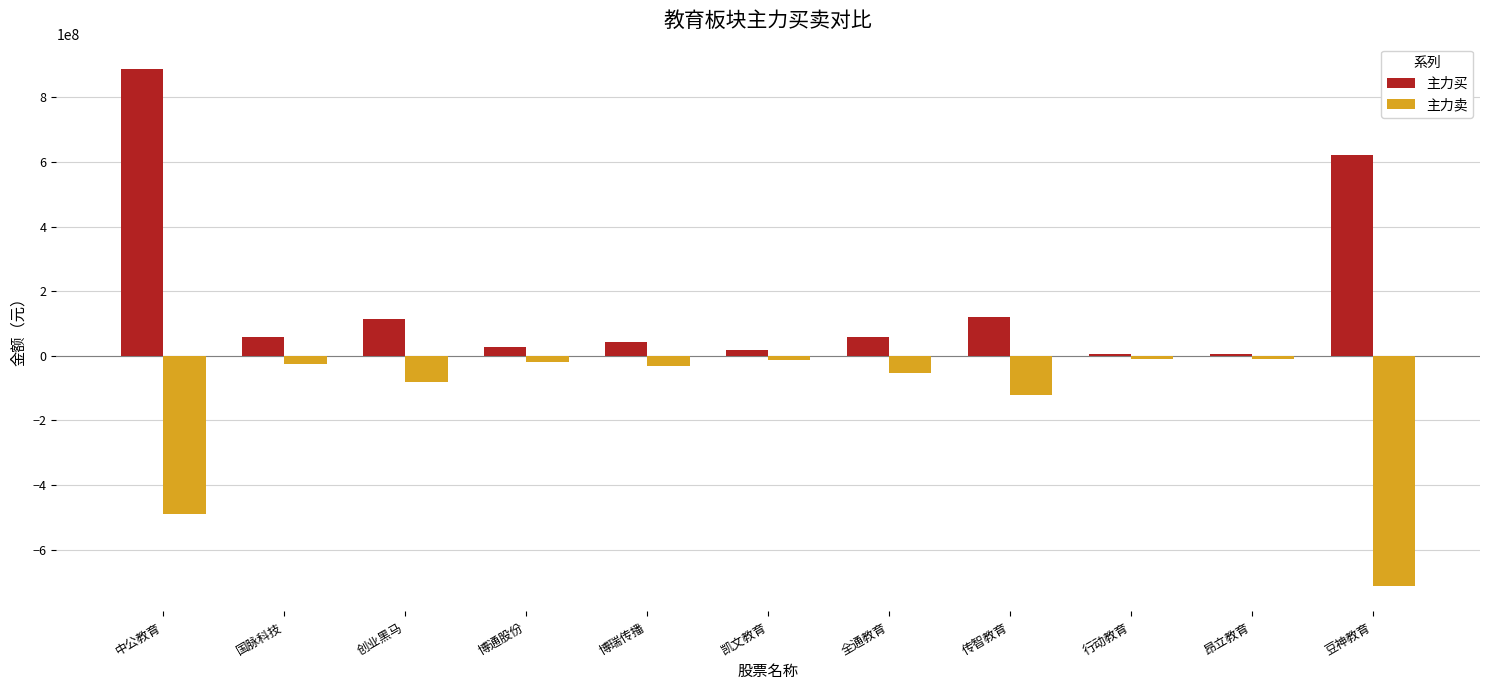

How many data points in 主力卖 are less than -31926257?

5